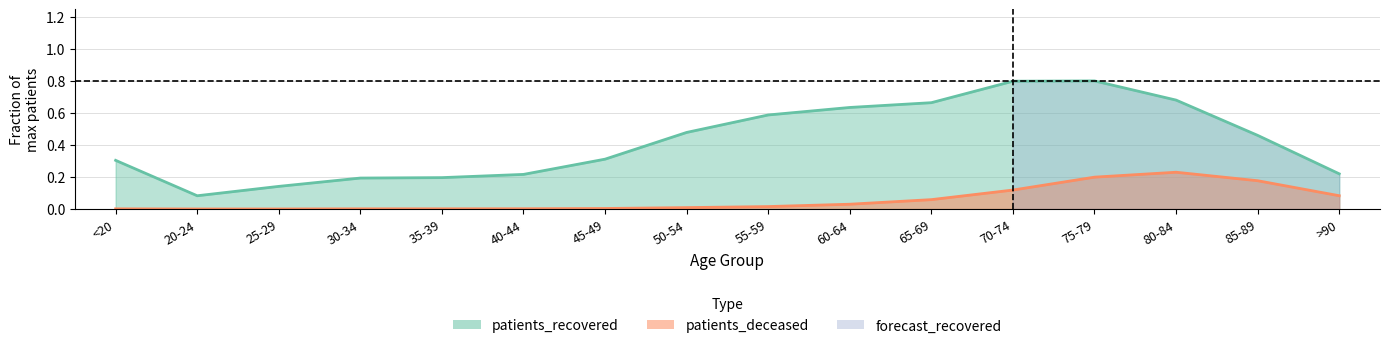

Is it true that patients_deceased equals 0.1 at 80-84?

False